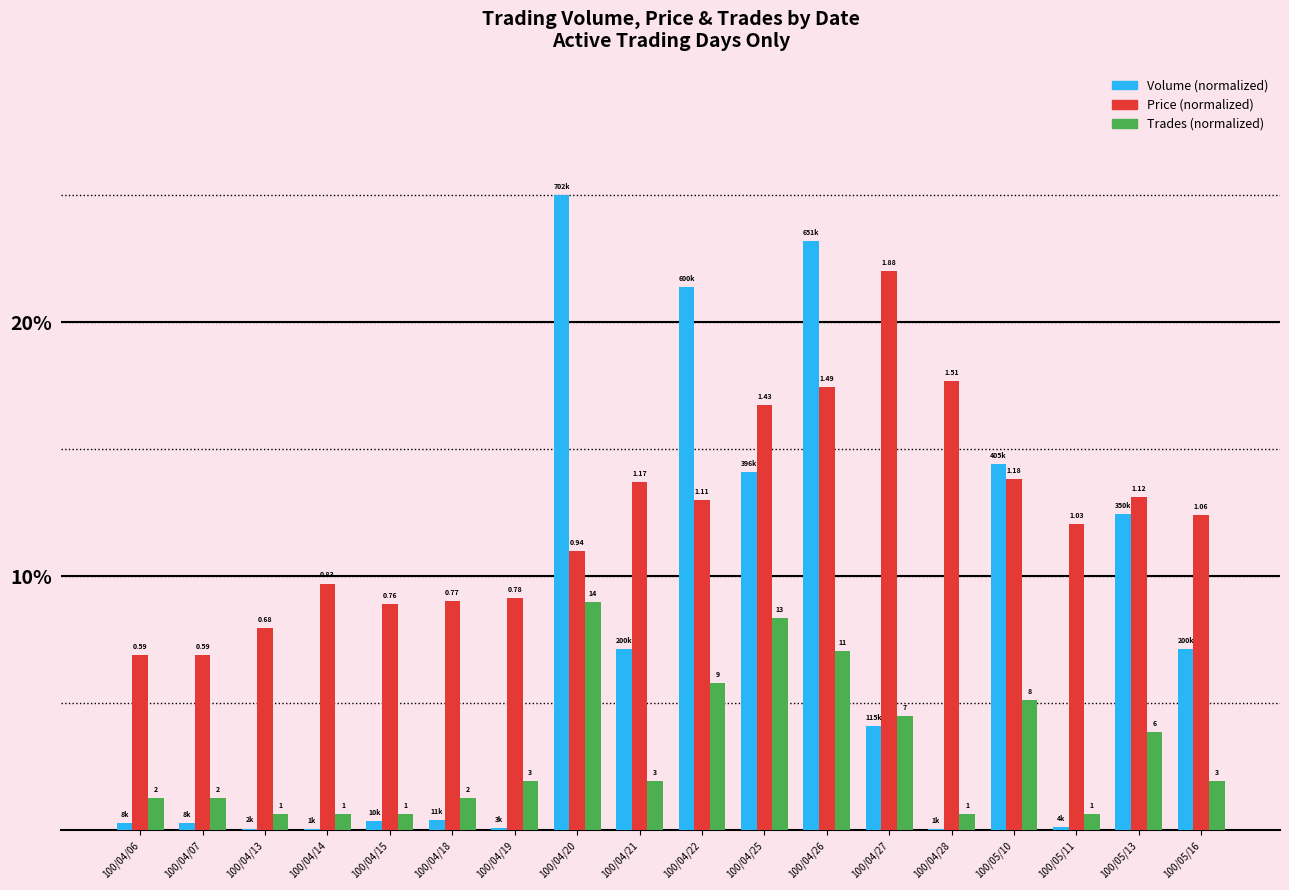

Are the bars grouped side by side (vs. stacked)?

Yes